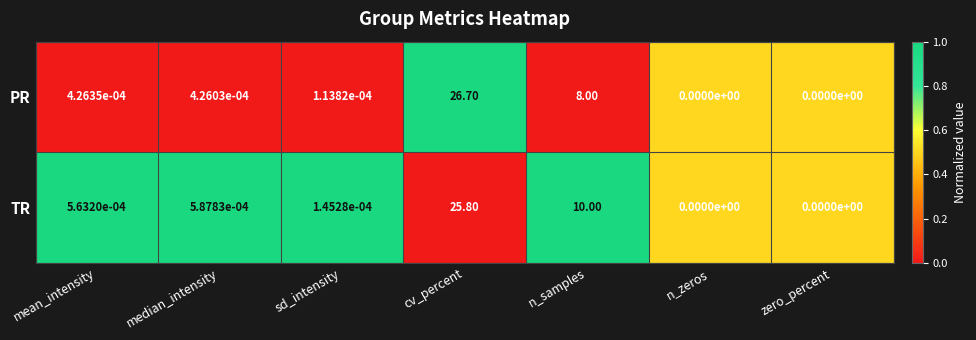

At which category is the sum across all series the highest?

cv_percent